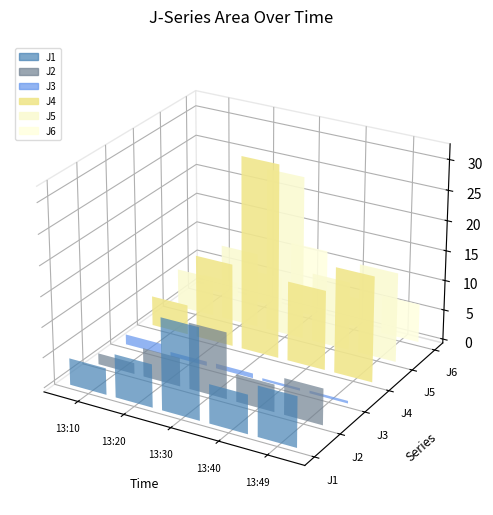

Reading right to left, what are all the values shown in this chart?

J1: 8.3	6.4	15.1	7.1	4.4
J2: 6.0	4.5	11.0	4.8	1.8
J3: 0.4	0.4	0.8	0.7	1.7
J4: 17.5	13.2	31.9	13.8	5.0
J5: 14.8	11.4	27.0	12.4	6.5
J6: 6.4	4.9	11.7	5.2	2.4